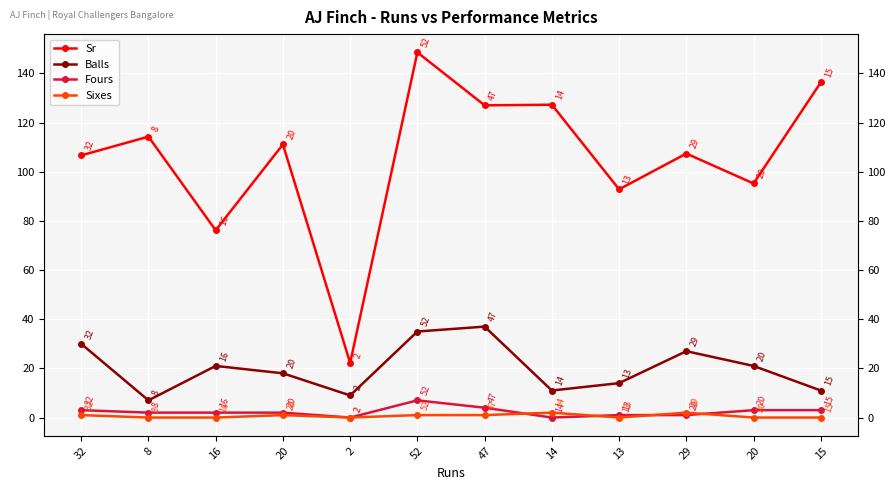

How many values in the Fours series are below 2?

4